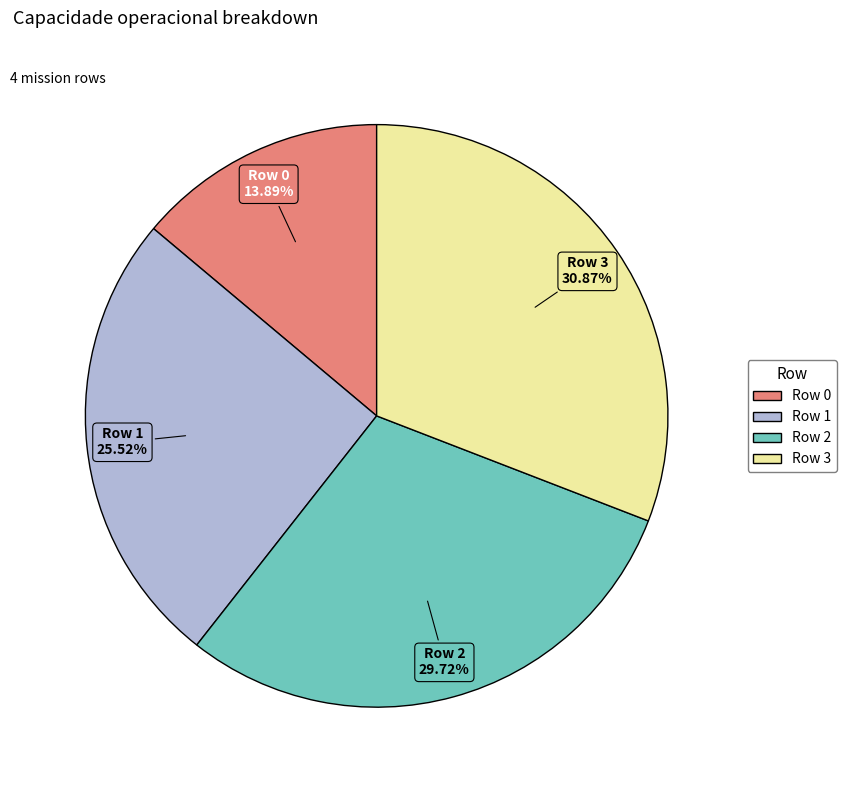

Rank the categories by value from highest to lowest.

Row 3, Row 2, Row 1, Row 0